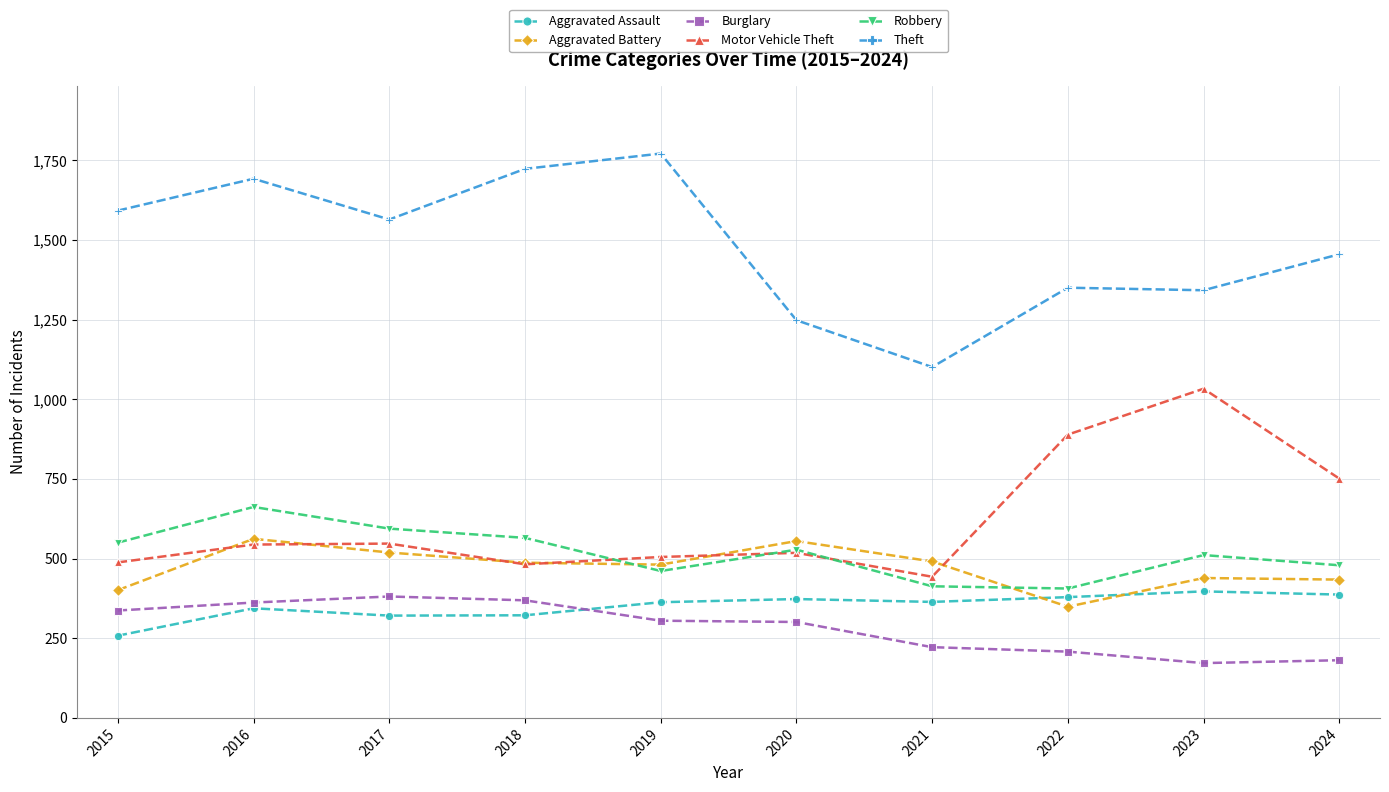

Which series has the largest range (max minus min)?

Theft